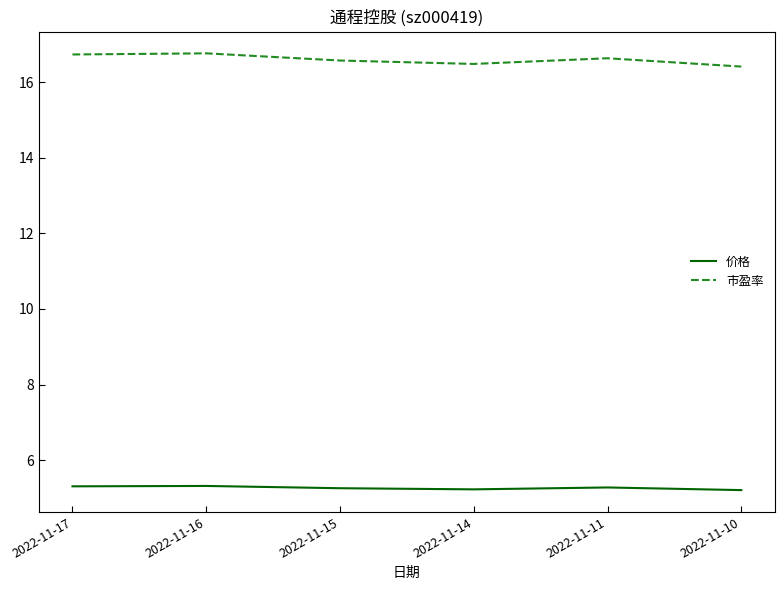

Which series has the largest total across all categories?

市盈率